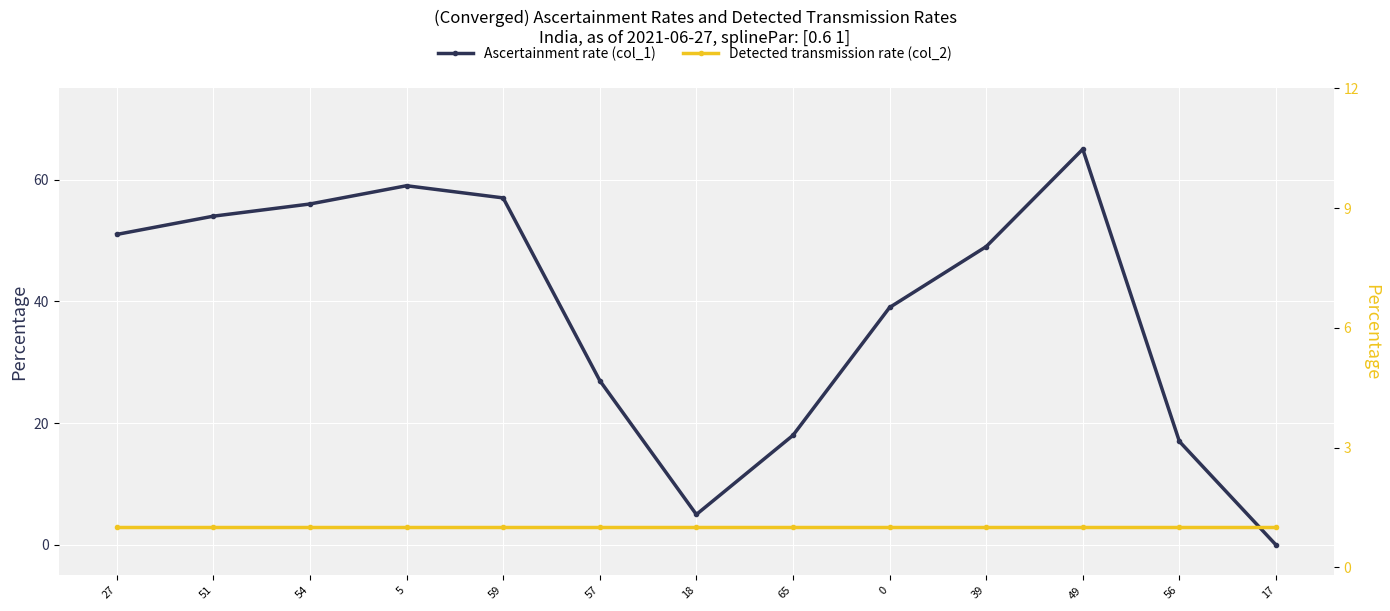

Rank the categories by col_1 value from lowest to highest.

17, 18, 56, 65, 57, 0, 39, 27, 51, 54, 59, 5, 49